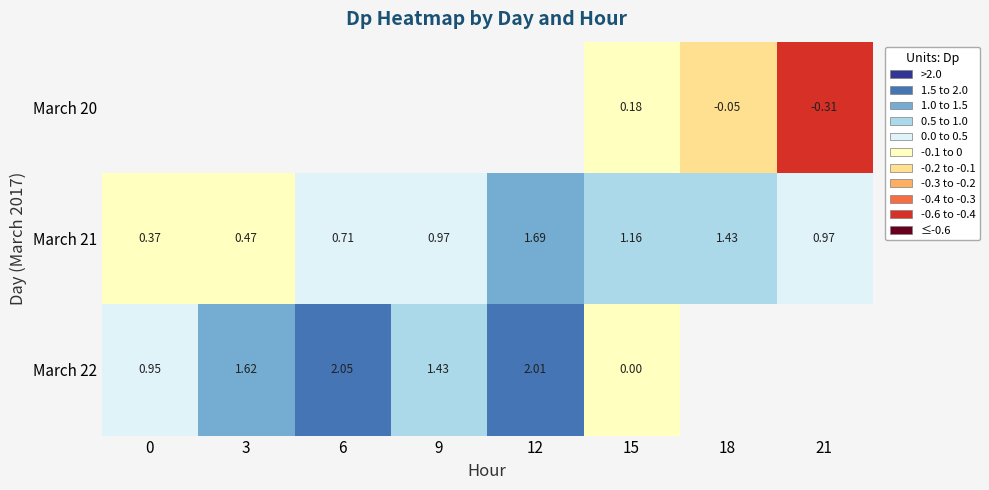

What is the maximum value shown in the chart?

2.1